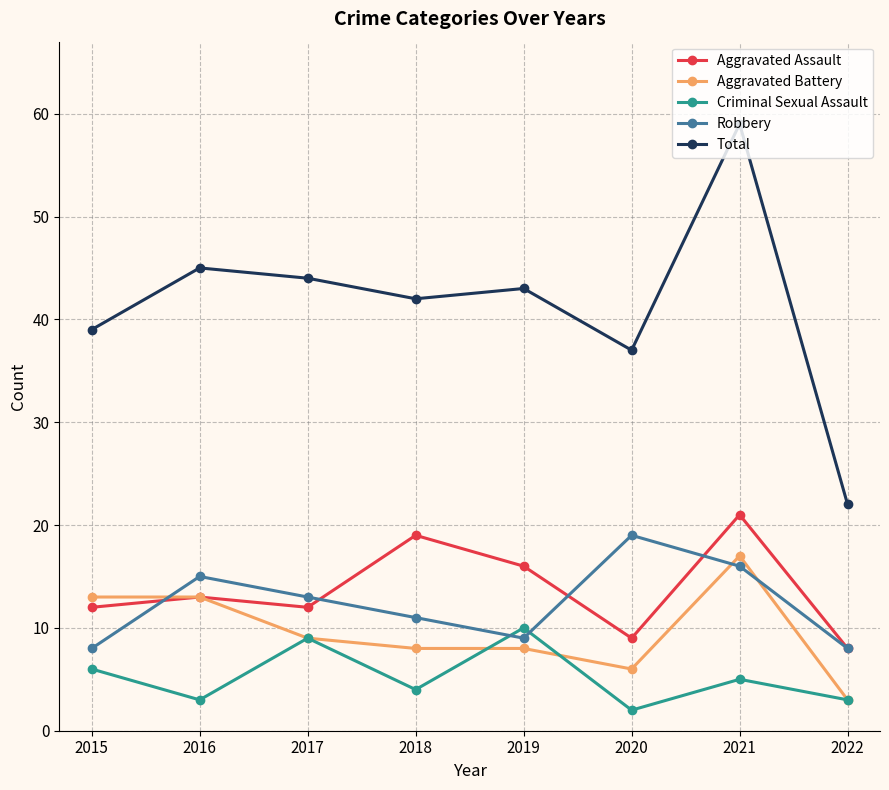

What are all the series names shown in the legend?

Aggravated Assault, Aggravated Battery, Criminal Sexual Assault, Robbery, Total